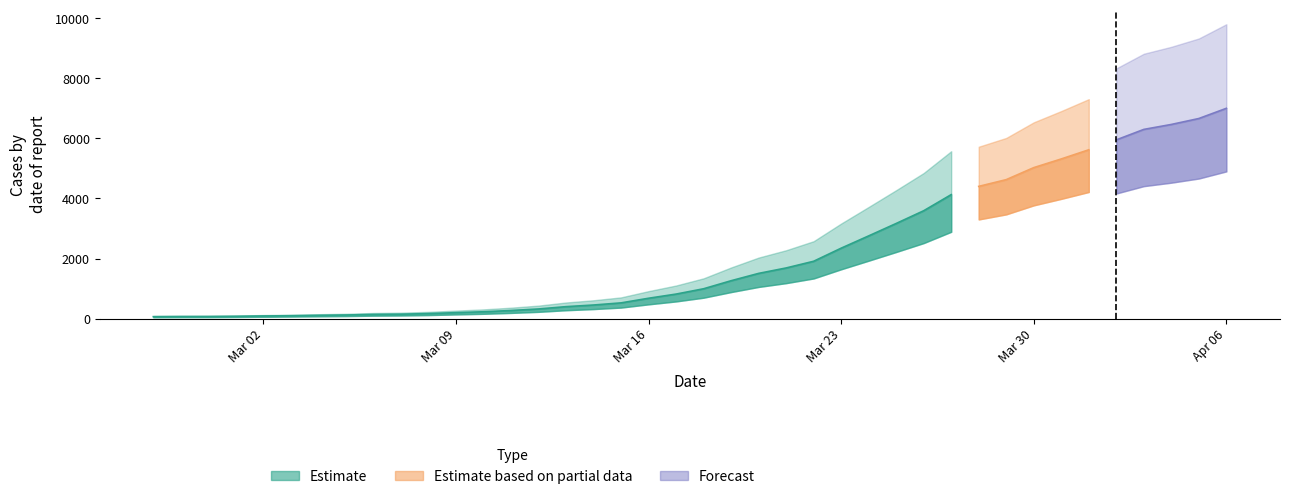

Where does the data first go above 993?

2020-03-19